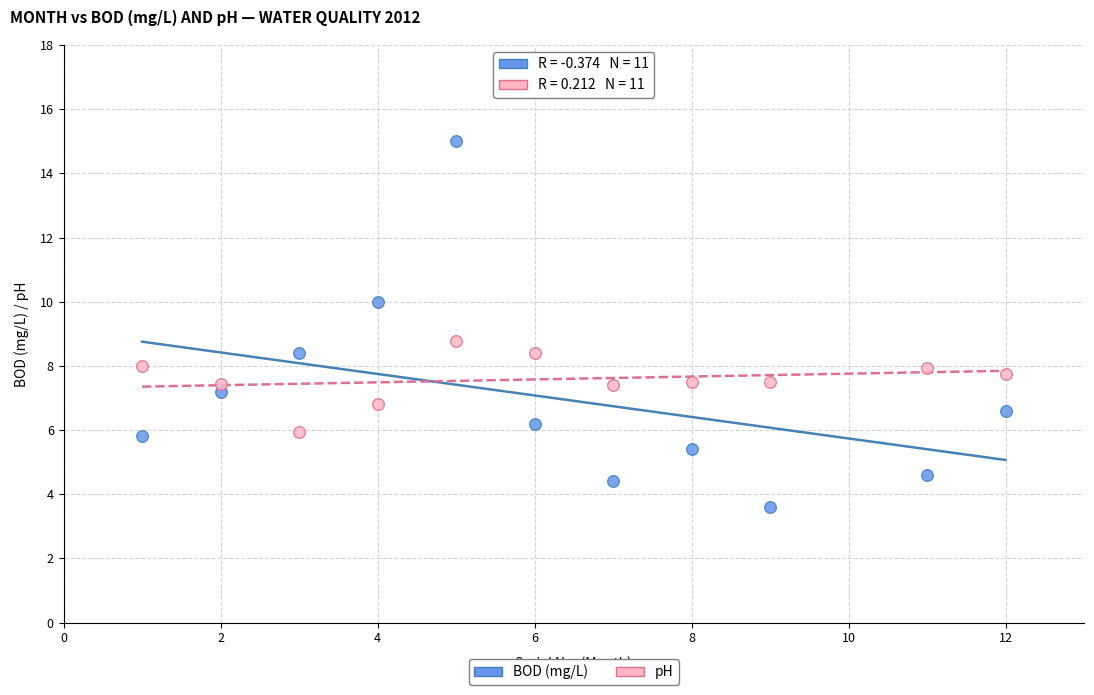

Which series contains the lowest Y value?

BOD (mg/L)